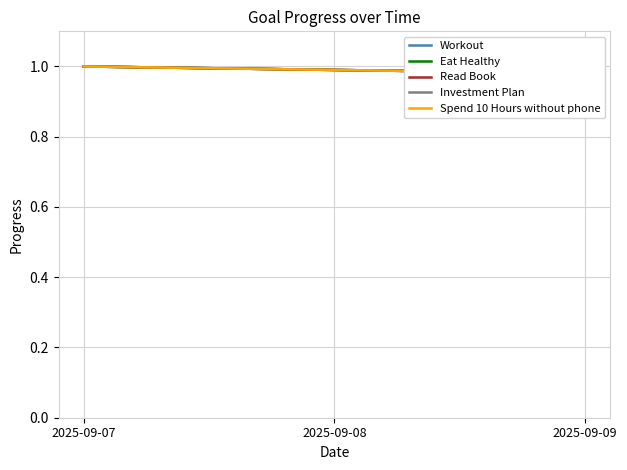

Reading right to left, extract all data points from this chart.

Workout: 2025-09-09=1.0	2025-09-08=1.0	2025-09-07=1.0
Eat Healthy: 2025-09-09=1.0	2025-09-08=1.0	2025-09-07=1.0
Read Book: 2025-09-09=1.0	2025-09-08=1.0	2025-09-07=1.0
Investment Plan: 2025-09-09=1.0	2025-09-08=1.0	2025-09-07=1.0
Spend 10 Hours without phone: 2025-09-09=1.0	2025-09-08=1.0	2025-09-07=1.0